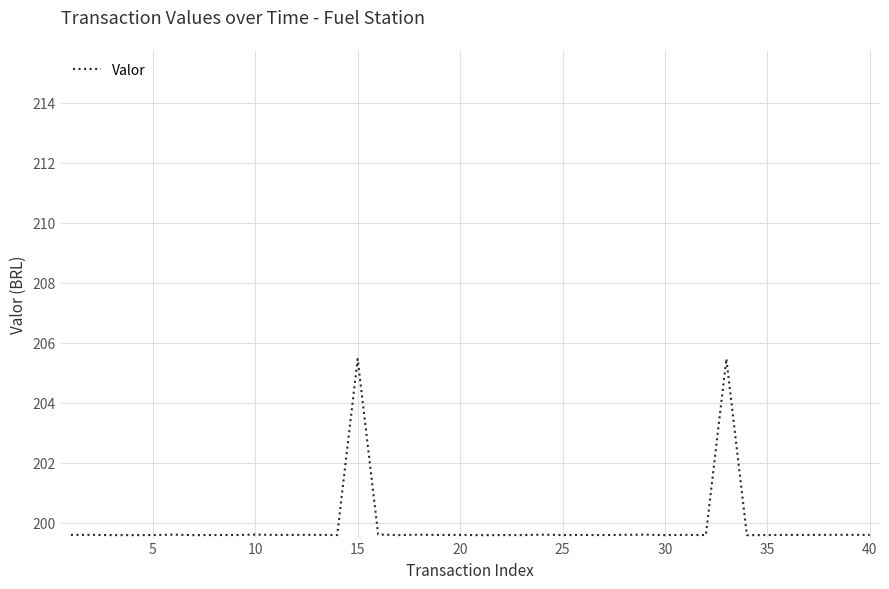

What is the difference between the maximum and minimum values?

5.9